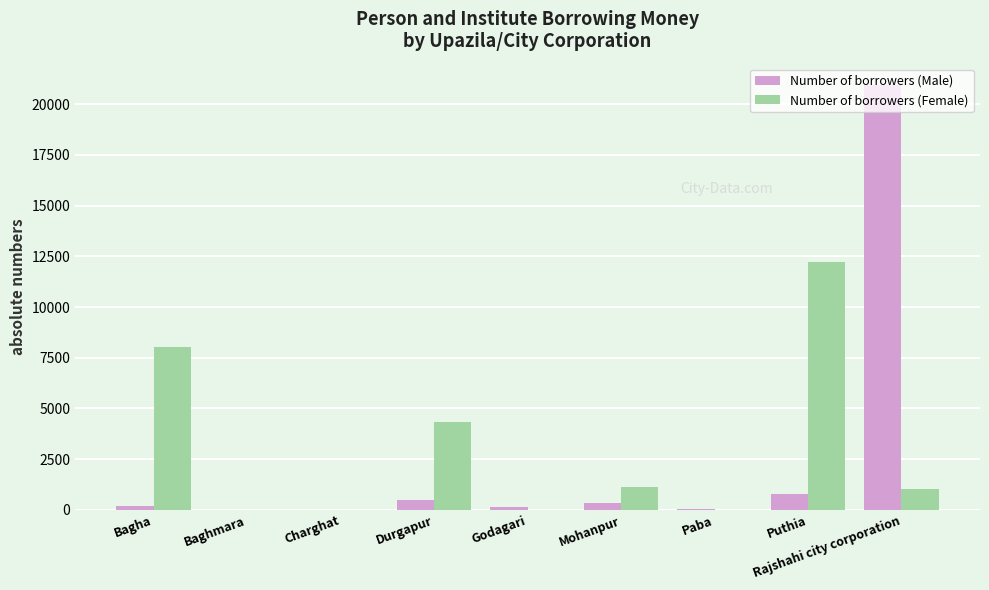

Between Paba and Rajshahi city corporation, which series saw the biggest shift?

Number of borrowers (Male)